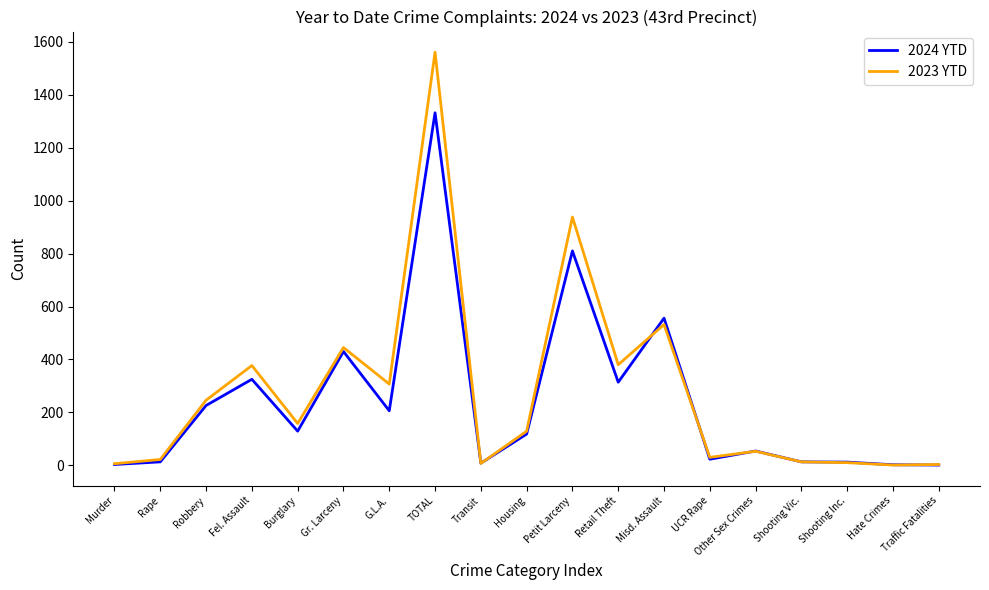

Which series has the widest spread of values?

2023 YTD